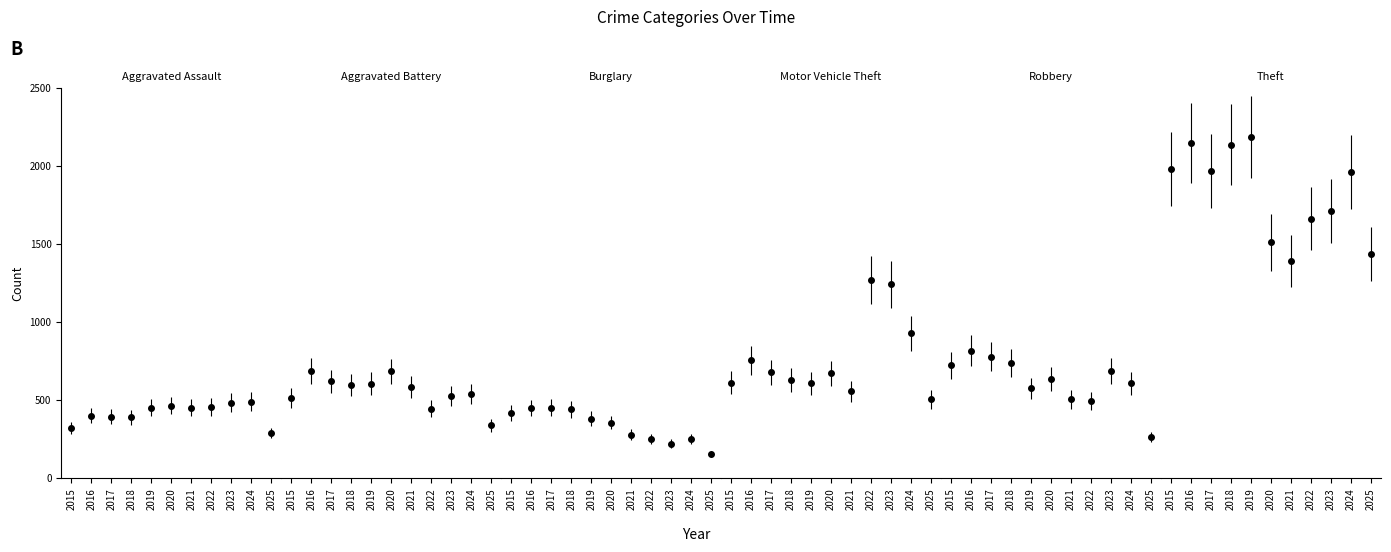

Where does the Aggravated Battery series first go above 587?

2016